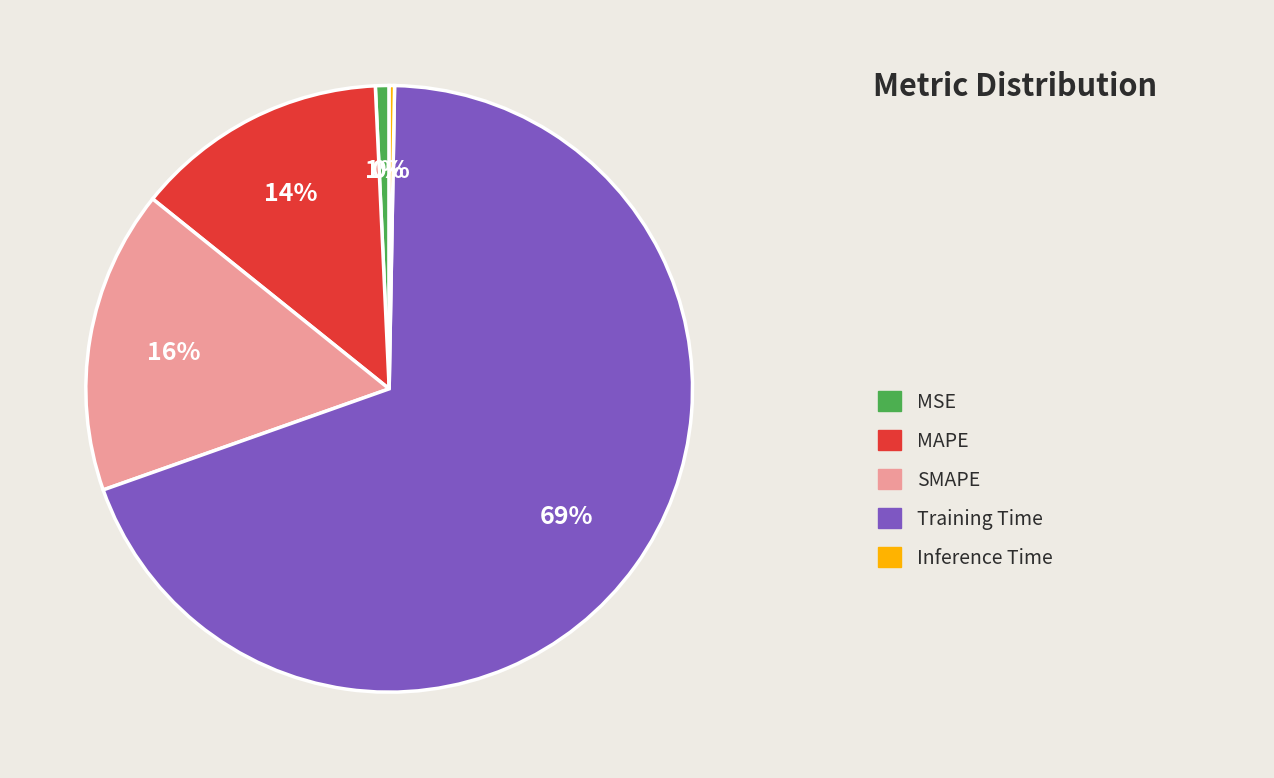

Count the number of slices in the pie.

5